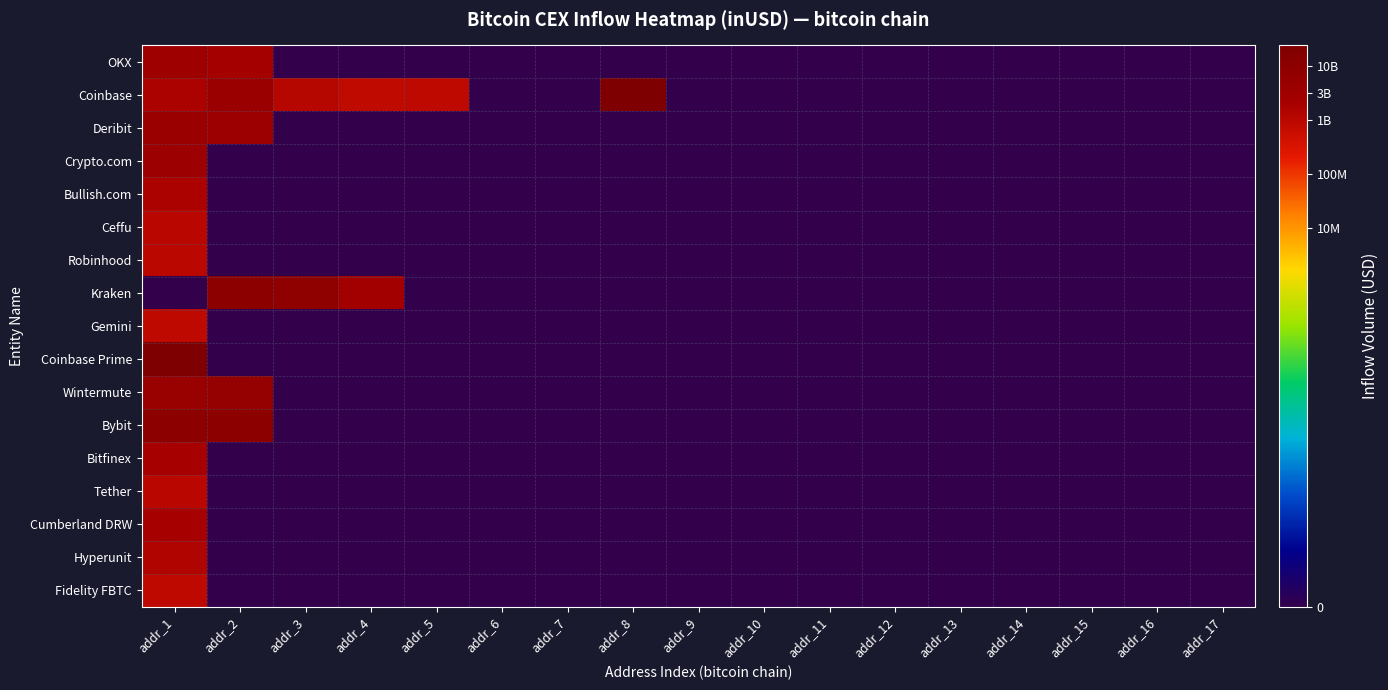

At addr_15, list the series in order from largest to smallest.

OKX, Coinbase, Deribit, Crypto.com, Bullish.com, Ceffu, Robinhood, Kraken, Gemini, Coinbase Prime, Wintermute, Bybit, Bitfinex, Tether, Cumberland DRW, Hyperunit, Fidelity FBTC